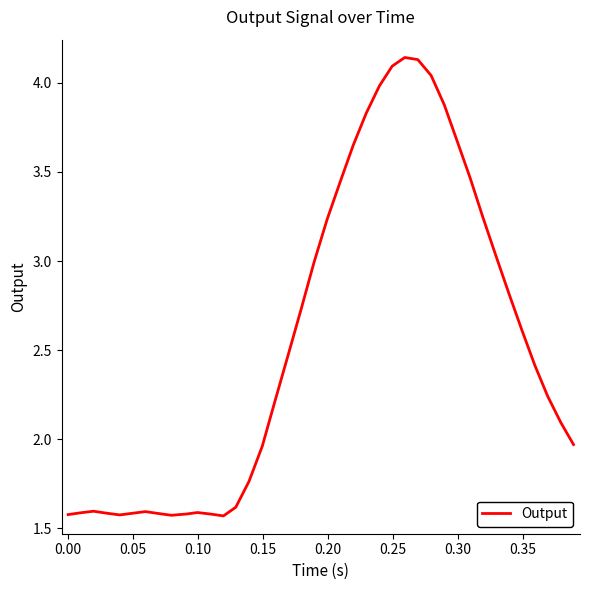

What is the difference between the maximum and minimum values?

2.6